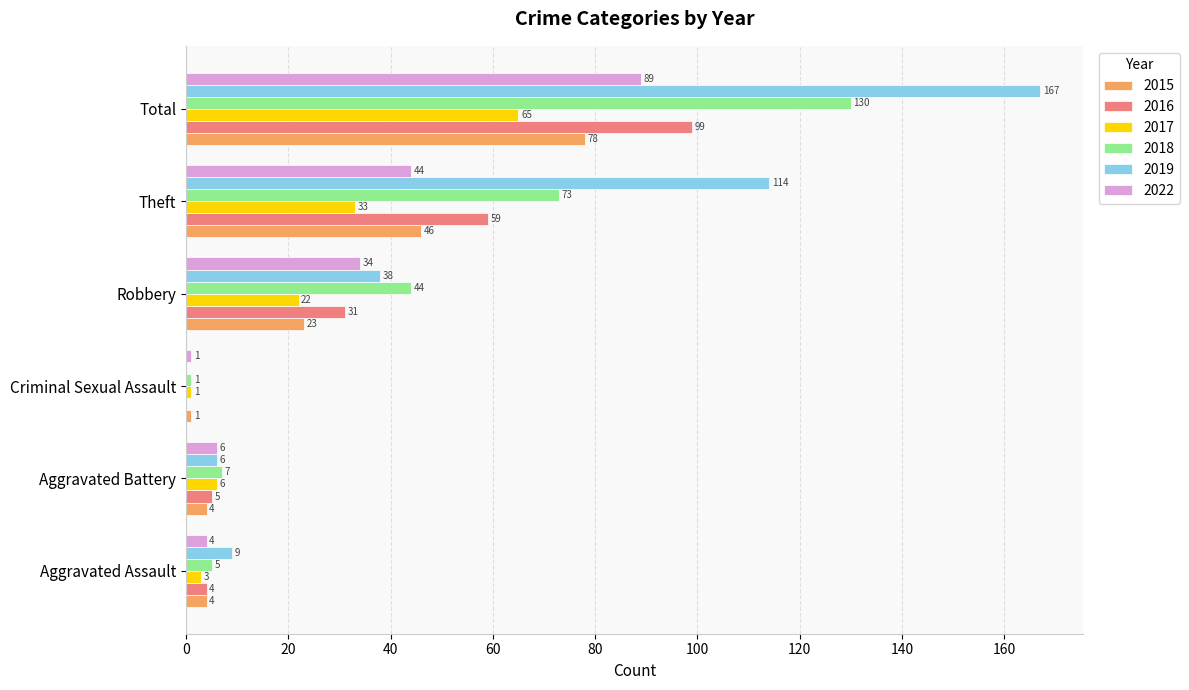

What is the sum of all 2019 values?

334